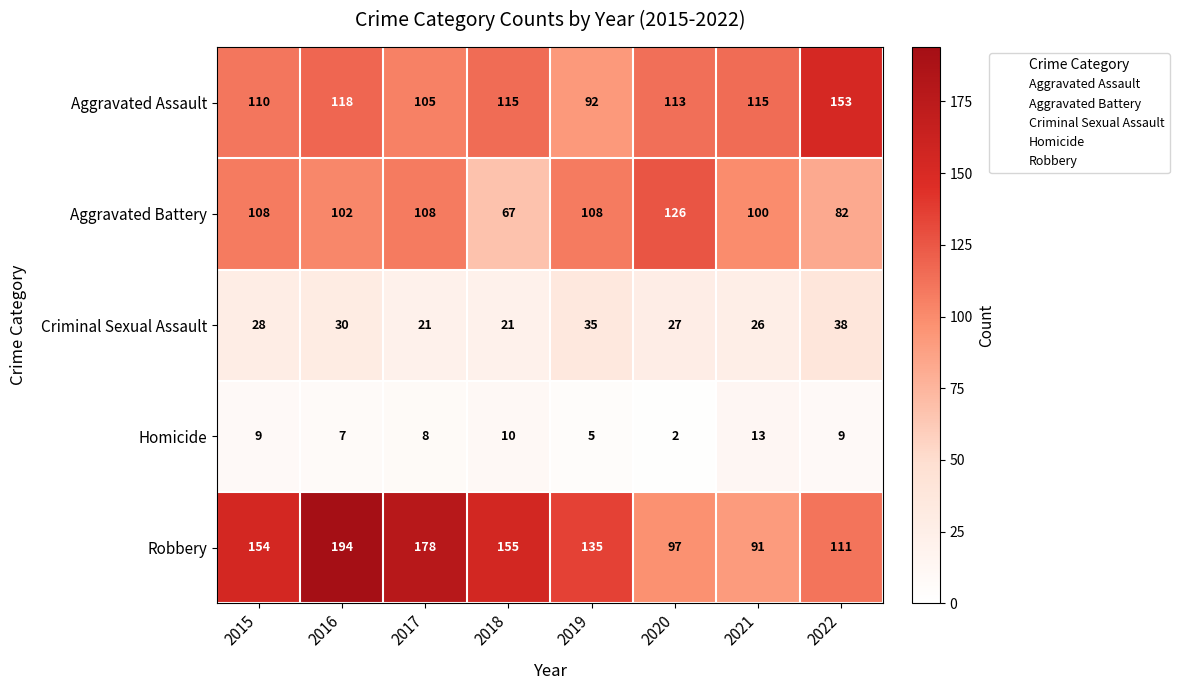

At which category does the chart reach its minimum across all series?

2020